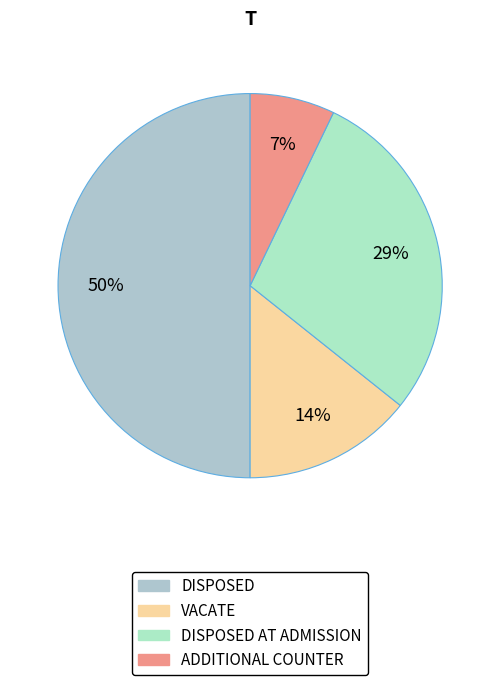

Is it true that DISPOSED is 50% of the pie?

True